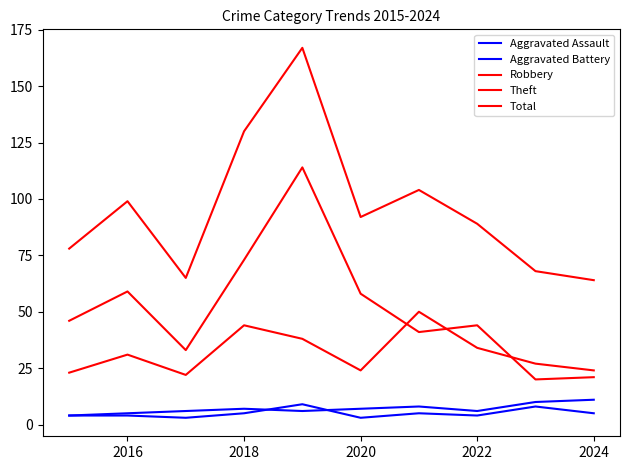

Does the chart have visible grid lines?

No